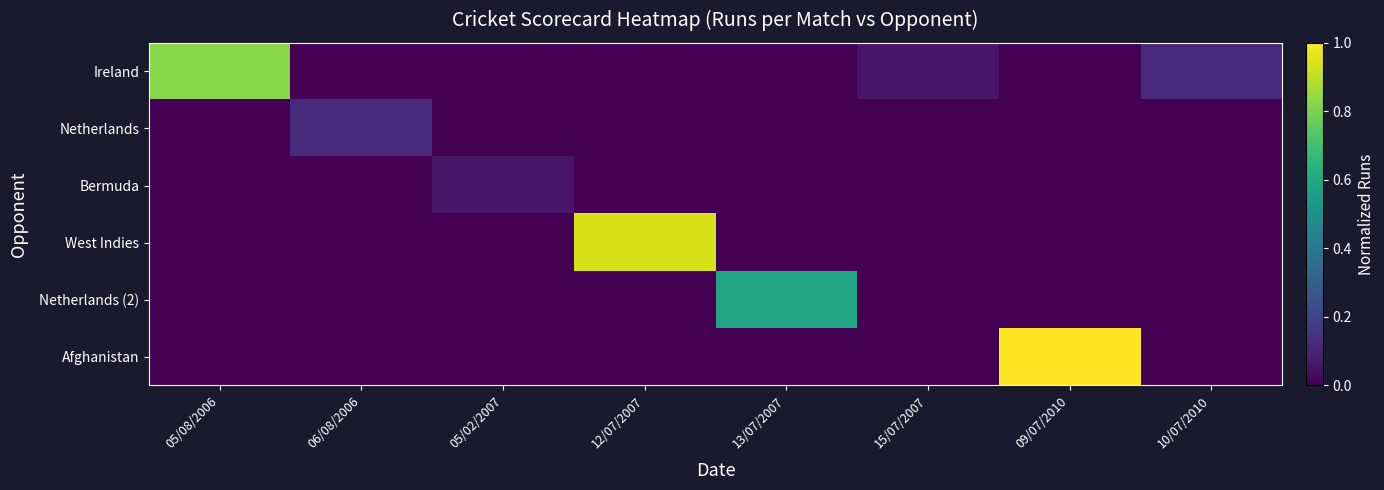

Between 15/07/2007 and 05/08/2006, which is larger?

05/08/2006